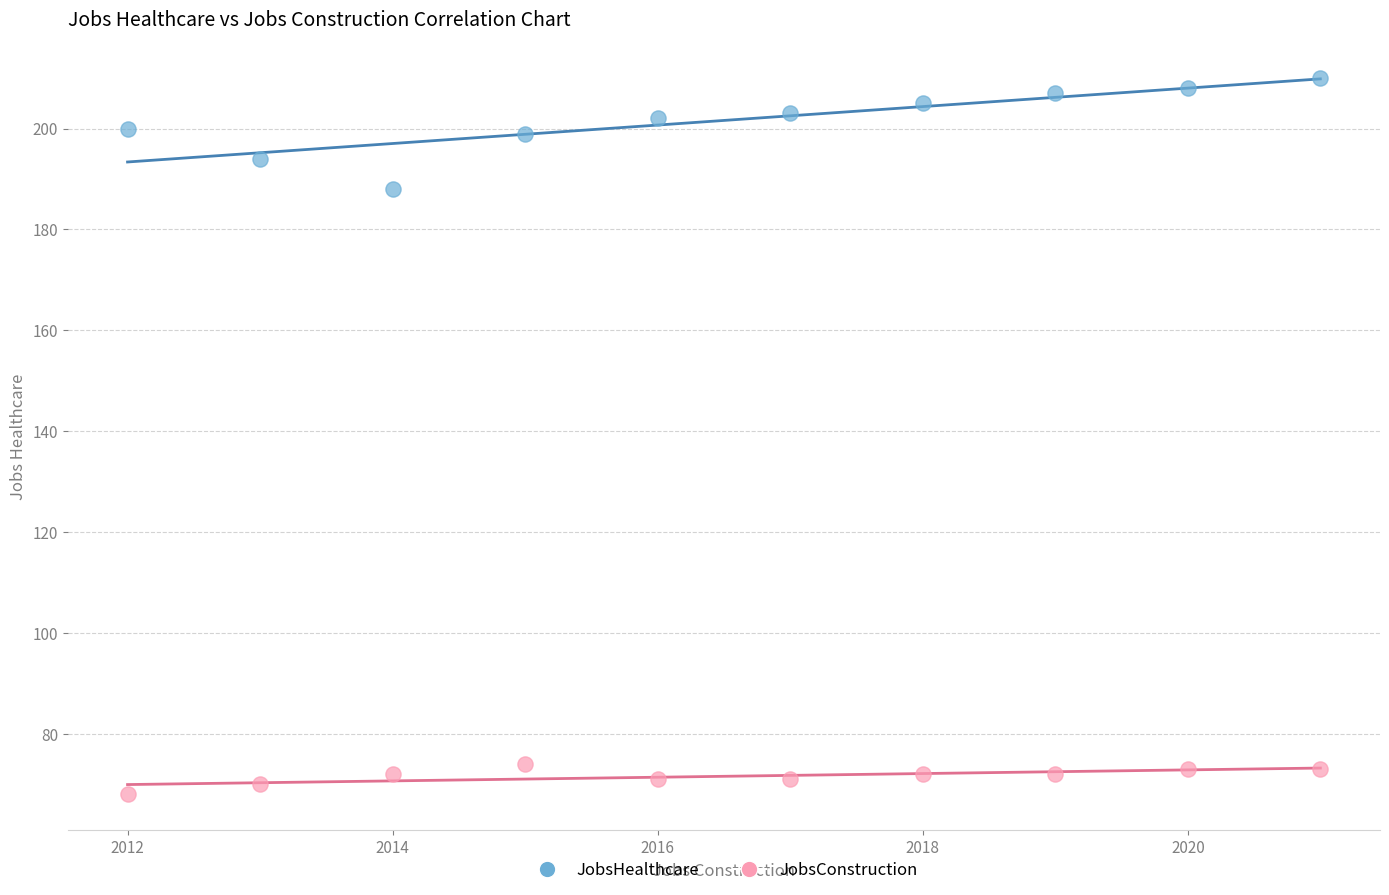

What are all the series names shown in the legend?

JobsHealthcare, JobsConstruction